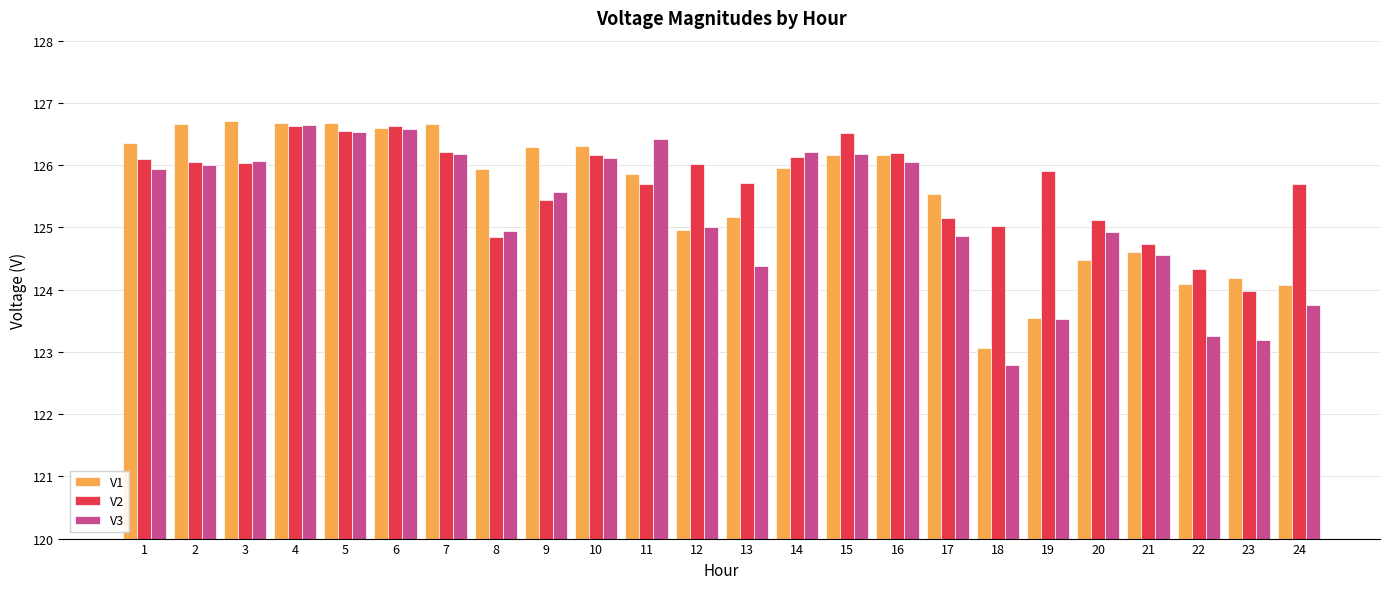

Read the V3 value at 23.

123.2